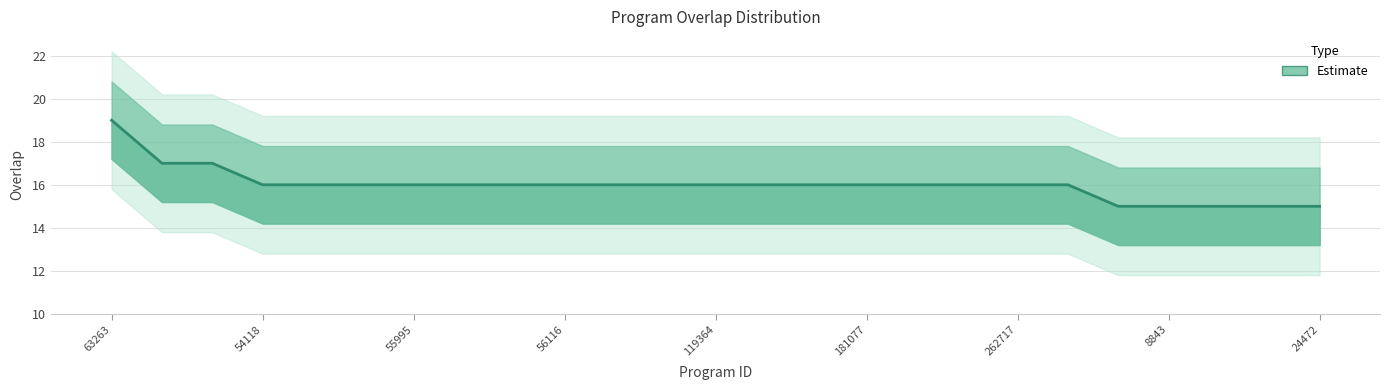

What is the difference between the maximum and second lowest values?

4